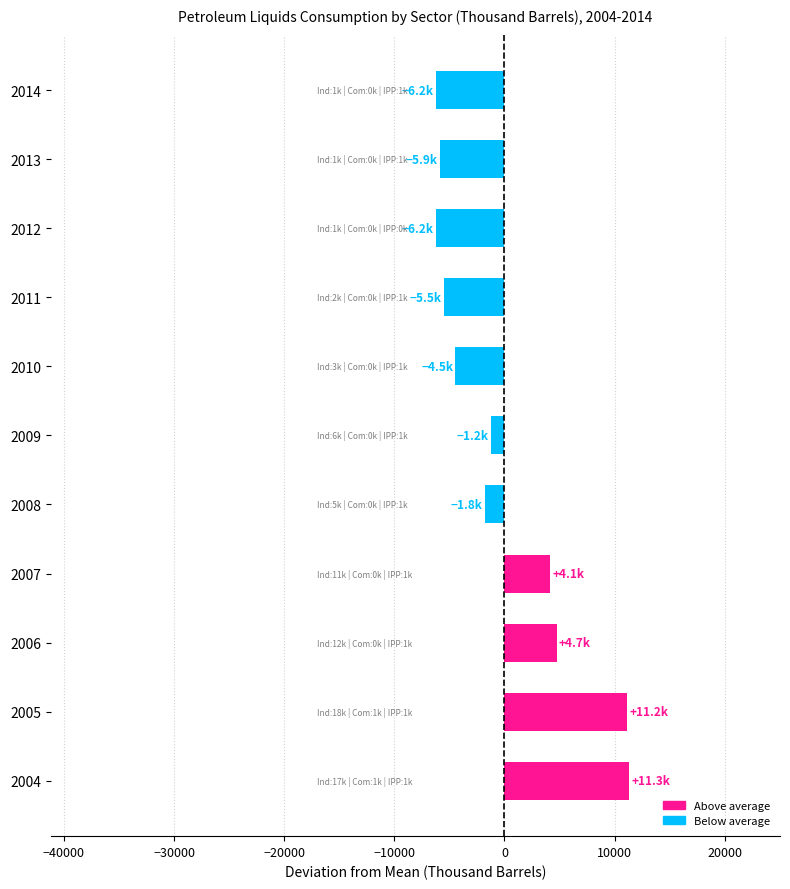

True or false: the data shows 8277.2 at 2006.

False